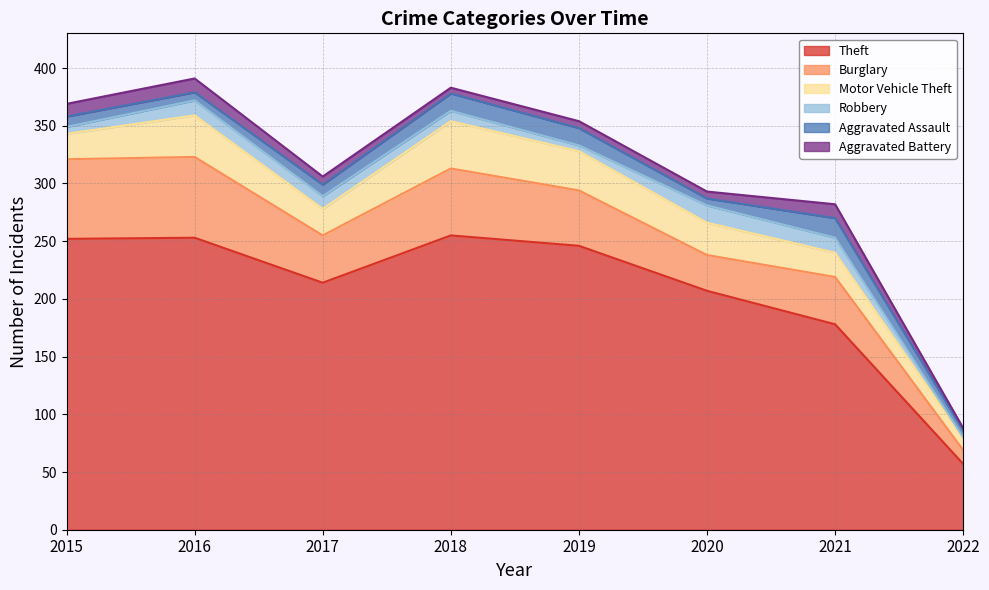

List the labels in order of Aggravated Battery value, smallest first.

2022, 2018, 2019, 2020, 2017, 2015, 2016, 2021